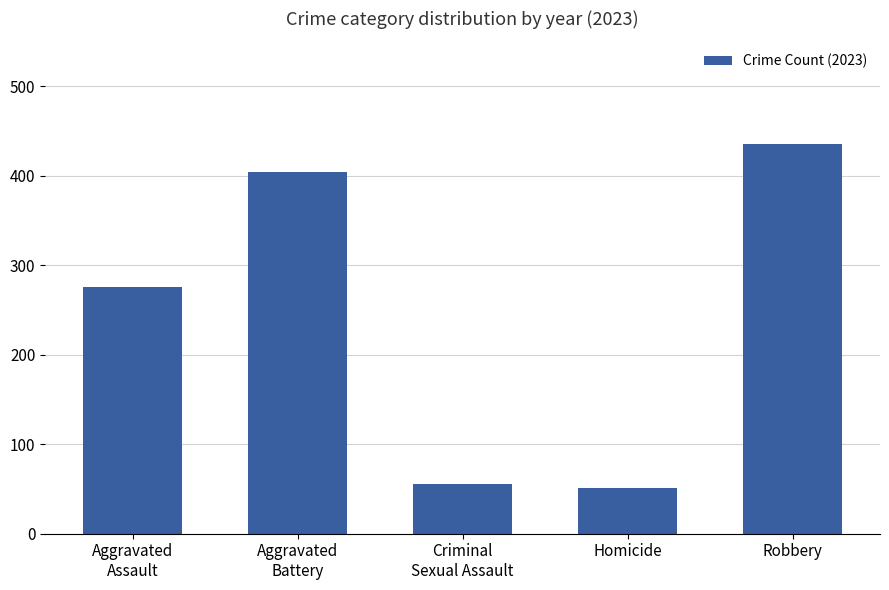

What is the value of the 2nd bar from the left?

404